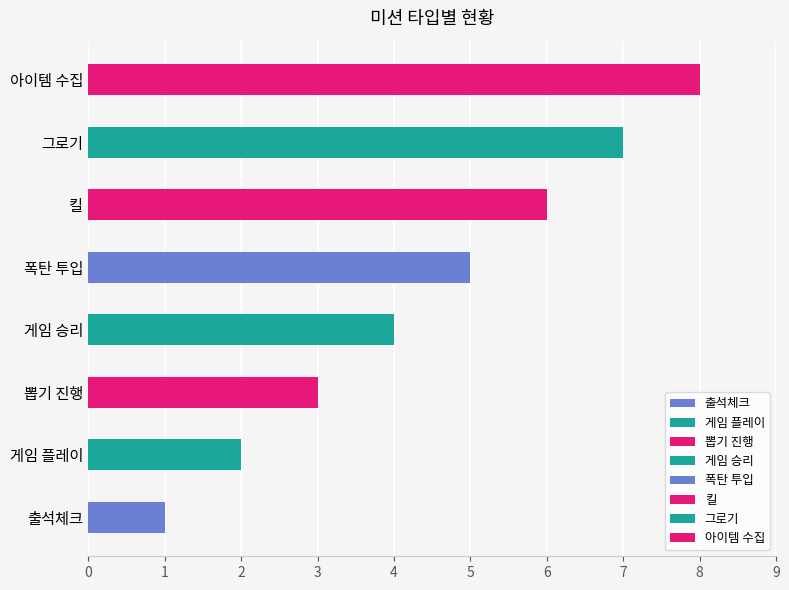

Reading right to left, what are all the values shown in this chart?

아이템 수집=8	그로기=7	킬=6	폭탄 투입=5	게임 승리=4	뽑기 진행=3	게임 플레이=2	출석체크=1